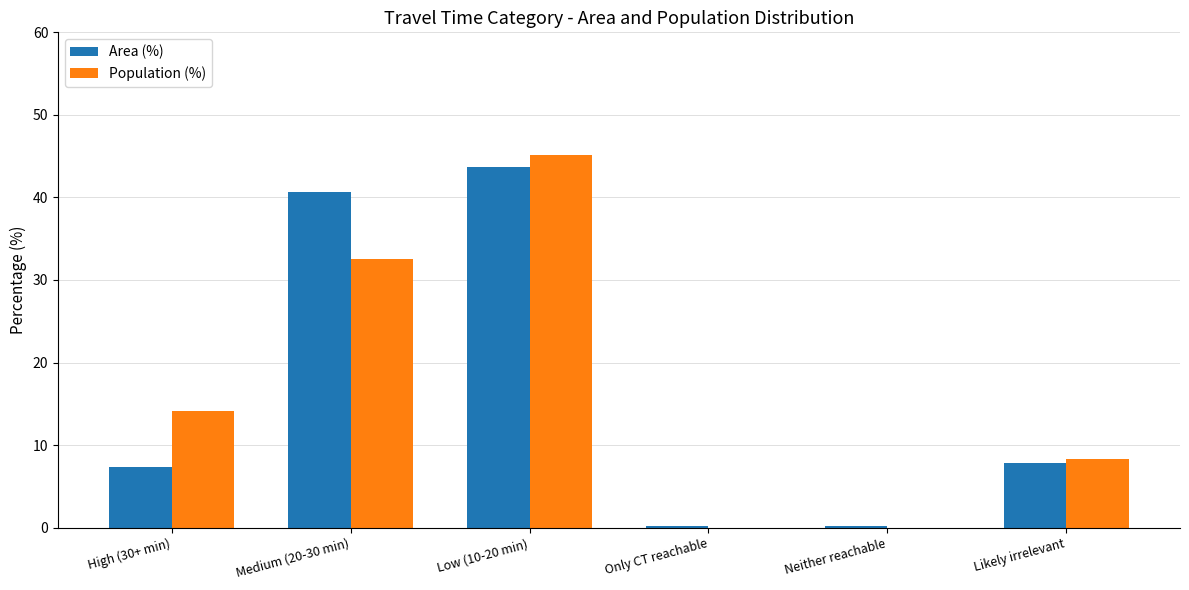

At which label does Area (%) reach its peak?

Low (10-20 min)